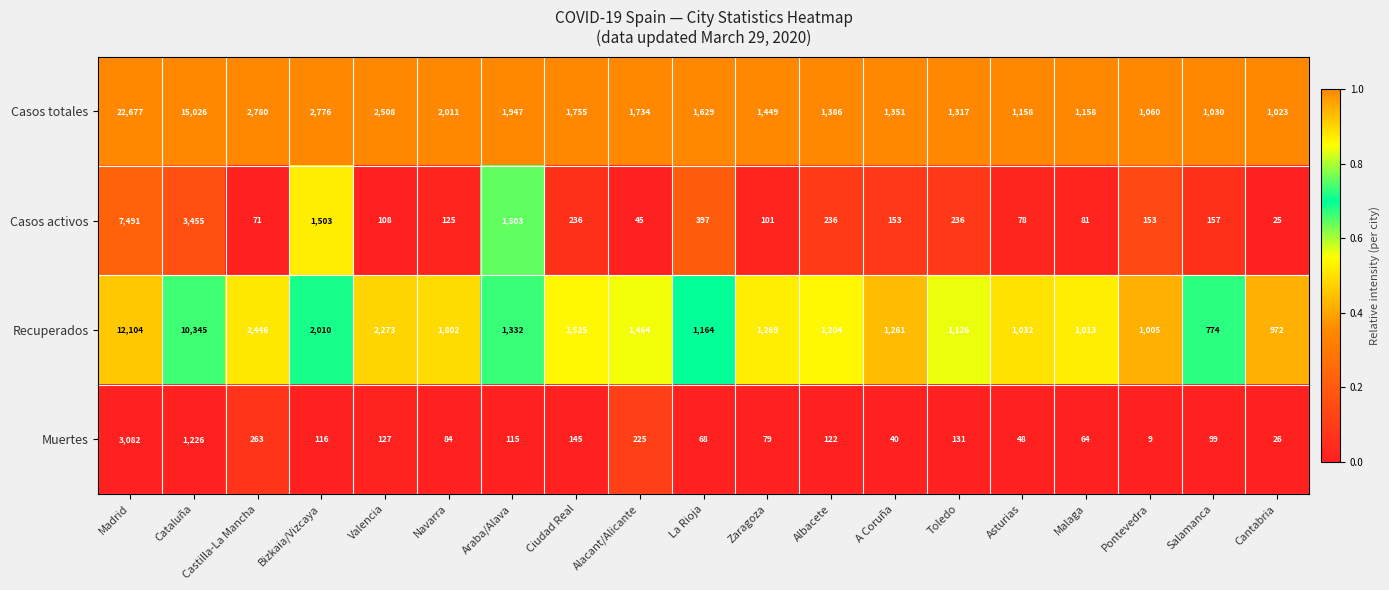

What is the total value across all series at Malaga?

2316